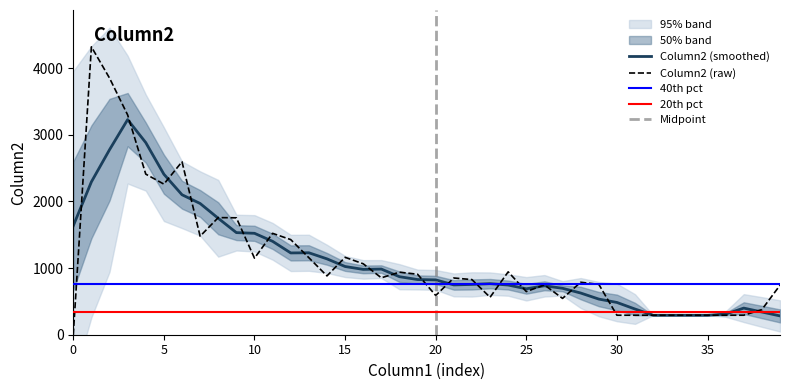

Is this an area chart (filled region under the line)?

No